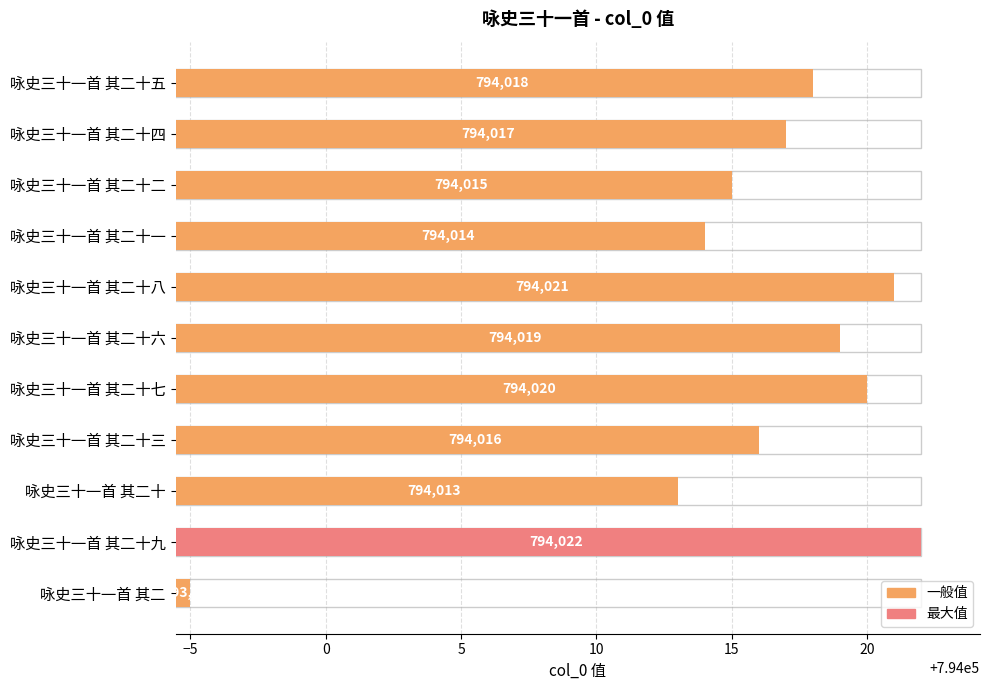

The value at 咏史三十一首 其二 is 1082828. True or false?

False